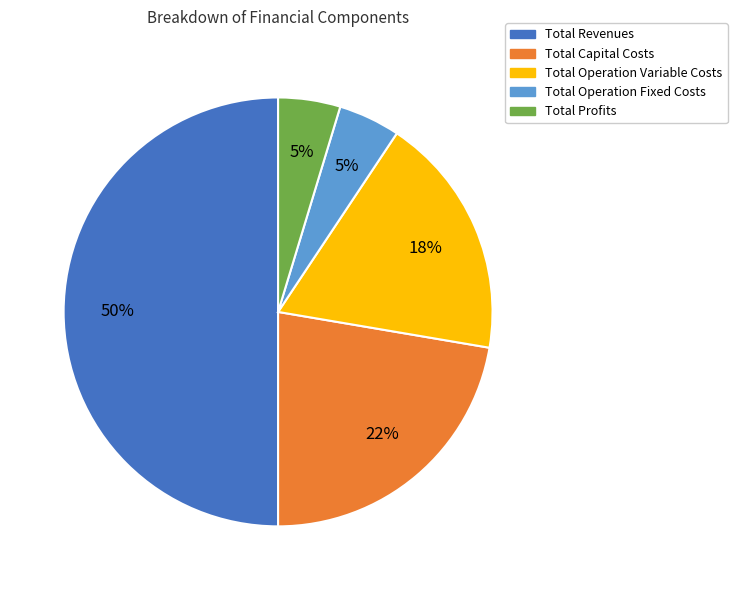

To the nearest percent, what percentage of the pie is Total Revenues?

50%